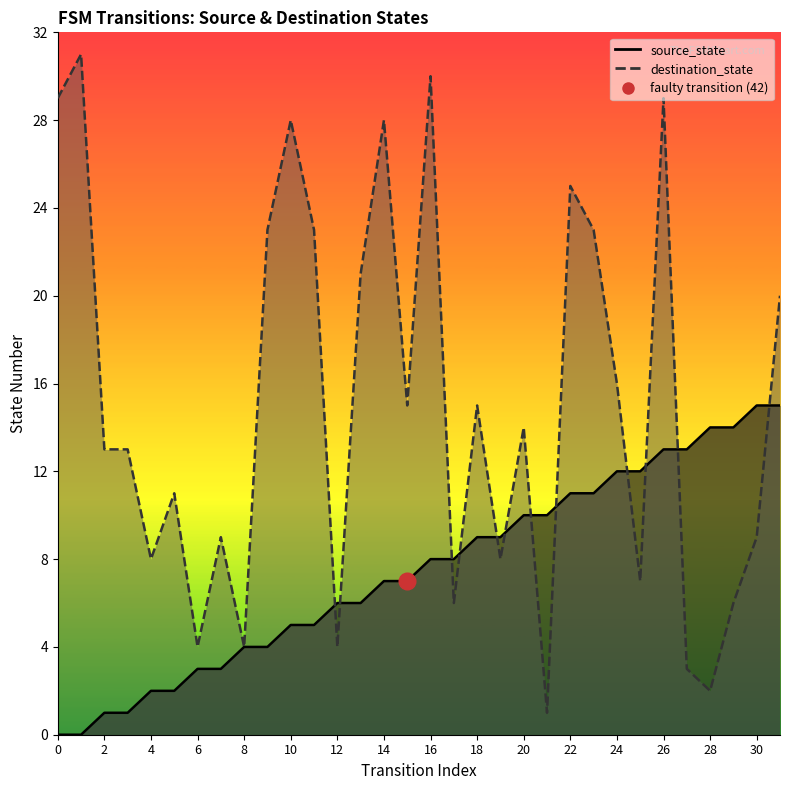

Reading left to right, extract all data points from this chart.

source_state: 0	0	1	1	2	2	3	3	4	4	5	5	6	6	7	7	8	8	9	9	10	10	11	11	12	12	13	13	14	14	15	15
destination_state: 29	31	13	13	8	11	4	9	4	23	28	23	4	21	28	15	30	6	15	8	14	1	25	23	16	7	29	3	2	6	9	20